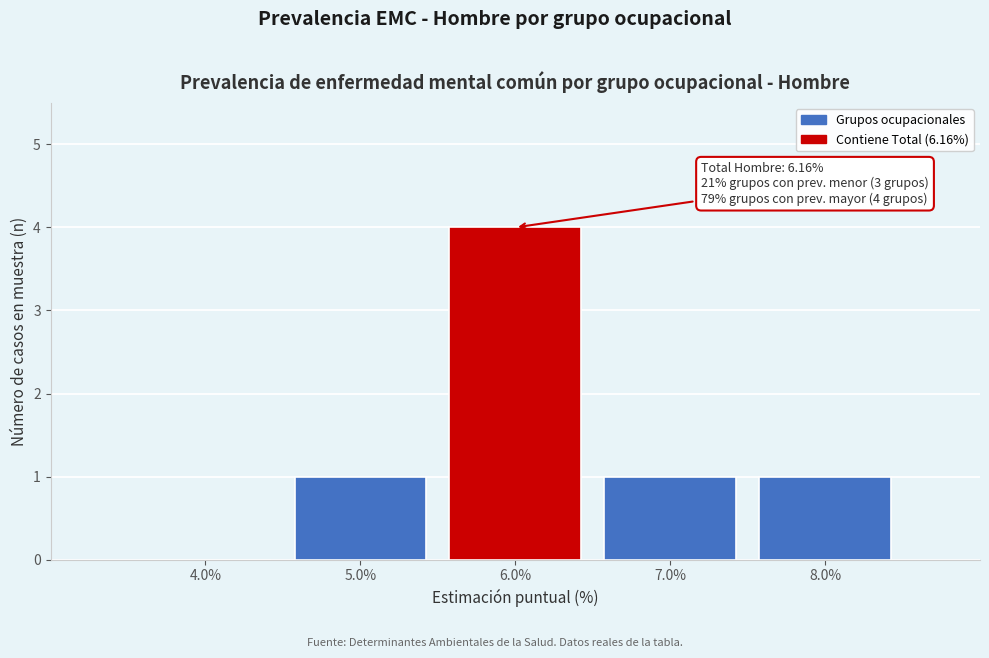

Over which range of the x-axis is the bar tallest?

5.5 to 6.5